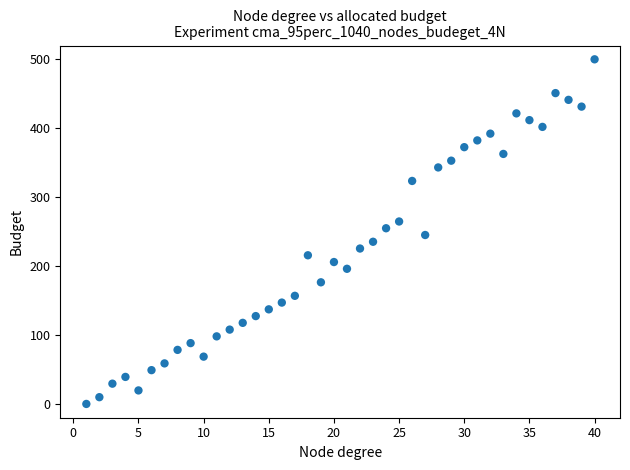

What is the range of Y values (max minus min)?

500.0